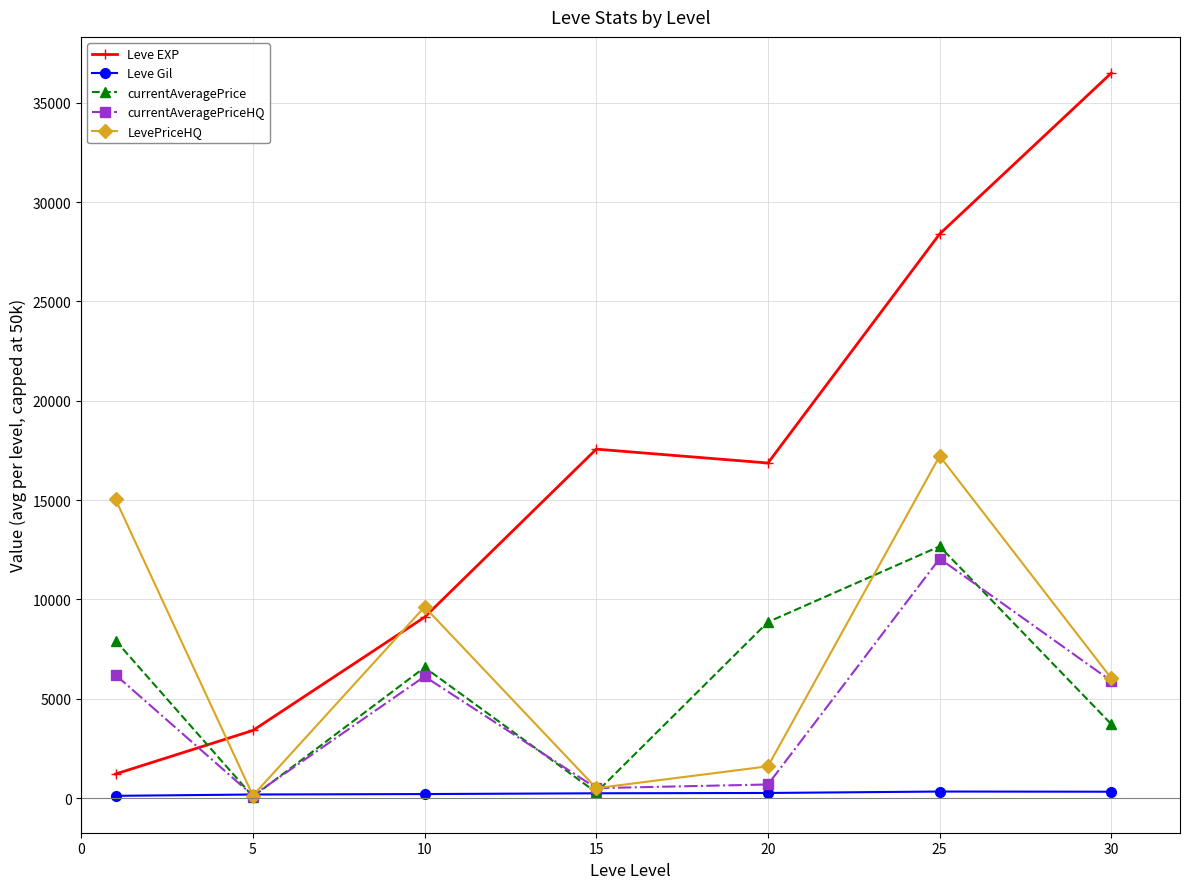

What is the maximum value shown in the chart?

36492.5